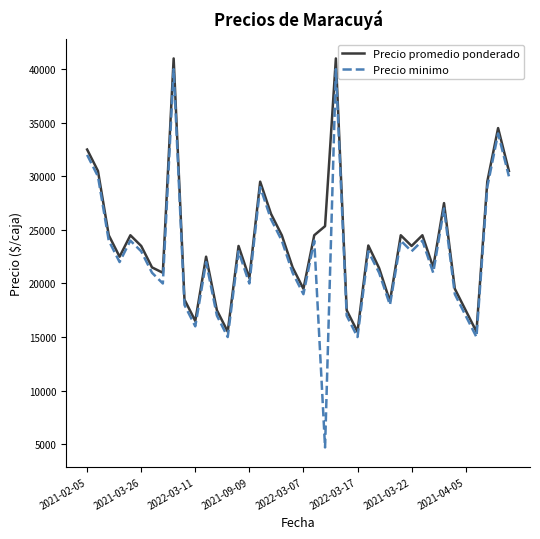

Which series has the widest spread of values?

Precio minimo